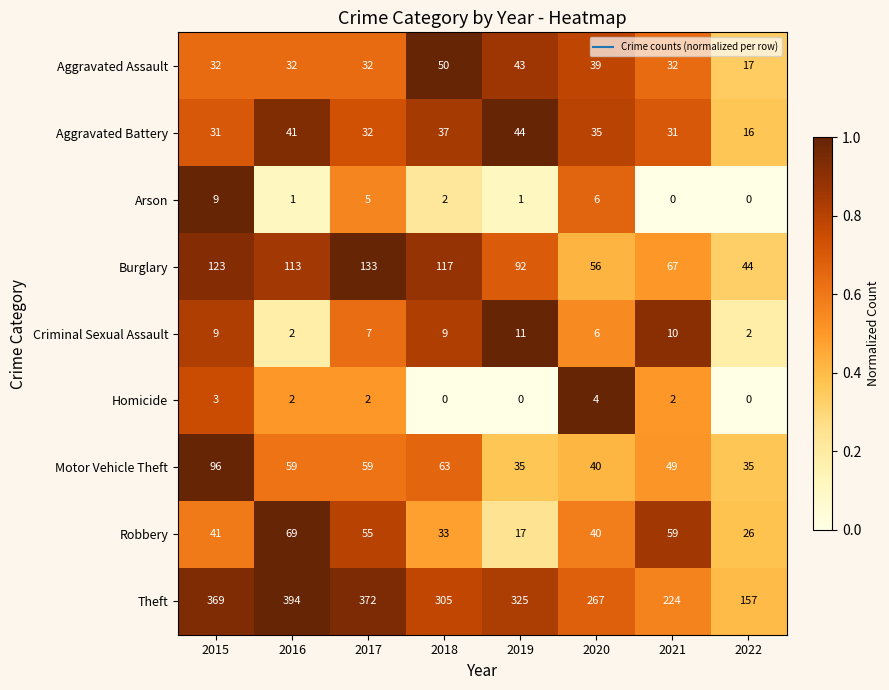

List the labels in order of Robbery value, largest first.

2016, 2021, 2017, 2015, 2020, 2018, 2022, 2019